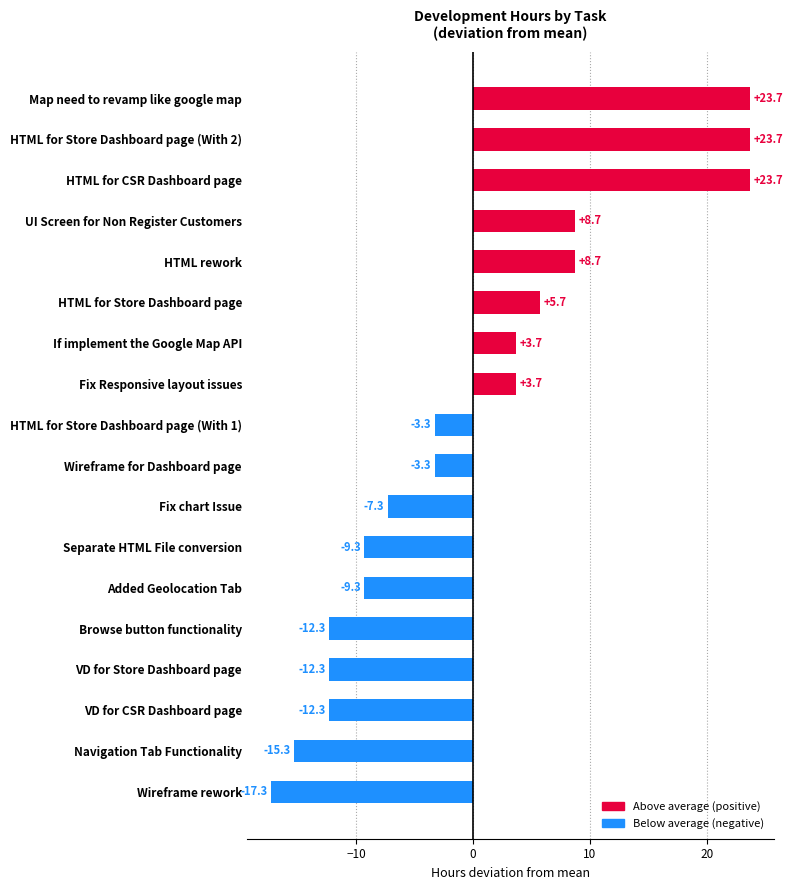

Reading bottom to top, extract all data points from this chart.

Wireframe rework=-17.3	Navigation Tab Functionality=-15.3	VD for CSR Dashboard page=-12.3	VD for Store Dashboard page=-12.3	Browse button functionality=-12.3	Added Geolocation Tab=-9.3	Separate HTML File conversion=-9.3	Fix chart Issue=-7.3	Wireframe for Dashboard page=-3.3	HTML for Store Dashboard page (With 1)=-3.3	Fix Responsive layout issues=3.7	If implement the Google Map API=3.7	HTML for Store Dashboard page=5.7	HTML rework=8.7	UI Screen for Non Register Customers=8.7	HTML for CSR Dashboard page=23.7	HTML for Store Dashboard page (With 2)=23.7	Map need to revamp like google map=23.7